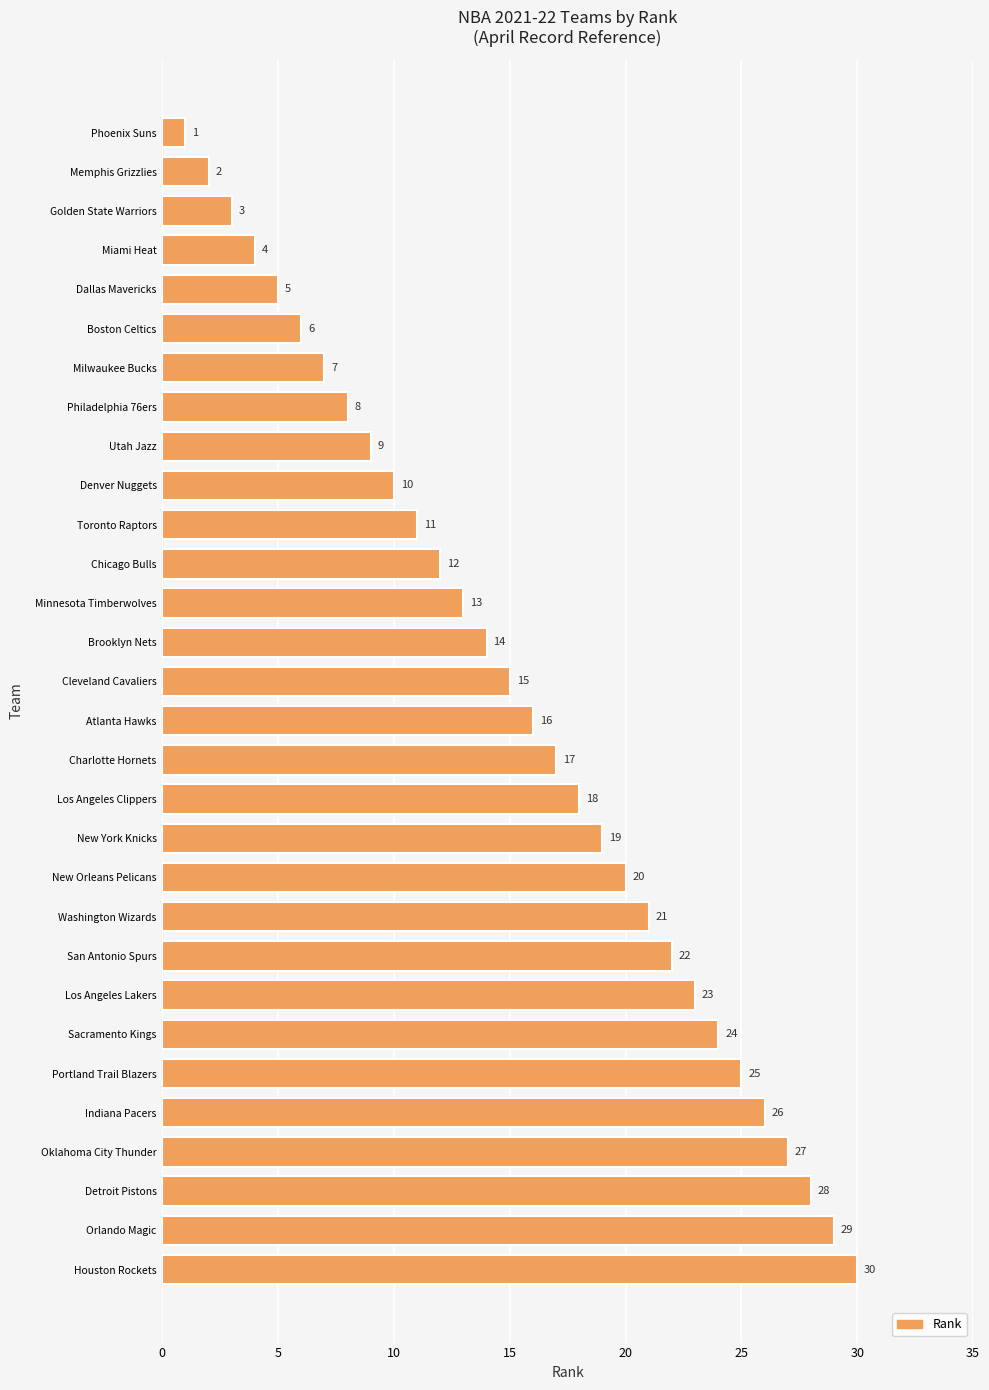

Reading bottom to top, transcribe all the data shown in this chart.

Houston Rockets=30	Orlando Magic=29	Detroit Pistons=28	Oklahoma City Thunder=27	Indiana Pacers=26	Portland Trail Blazers=25	Sacramento Kings=24	Los Angeles Lakers=23	San Antonio Spurs=22	Washington Wizards=21	New Orleans Pelicans=20	New York Knicks=19	Los Angeles Clippers=18	Charlotte Hornets=17	Atlanta Hawks=16	Cleveland Cavaliers=15	Brooklyn Nets=14	Minnesota Timberwolves=13	Chicago Bulls=12	Toronto Raptors=11	Denver Nuggets=10	Utah Jazz=9	Philadelphia 76ers=8	Milwaukee Bucks=7	Boston Celtics=6	Dallas Mavericks=5	Miami Heat=4	Golden State Warriors=3	Memphis Grizzlies=2	Phoenix Suns=1